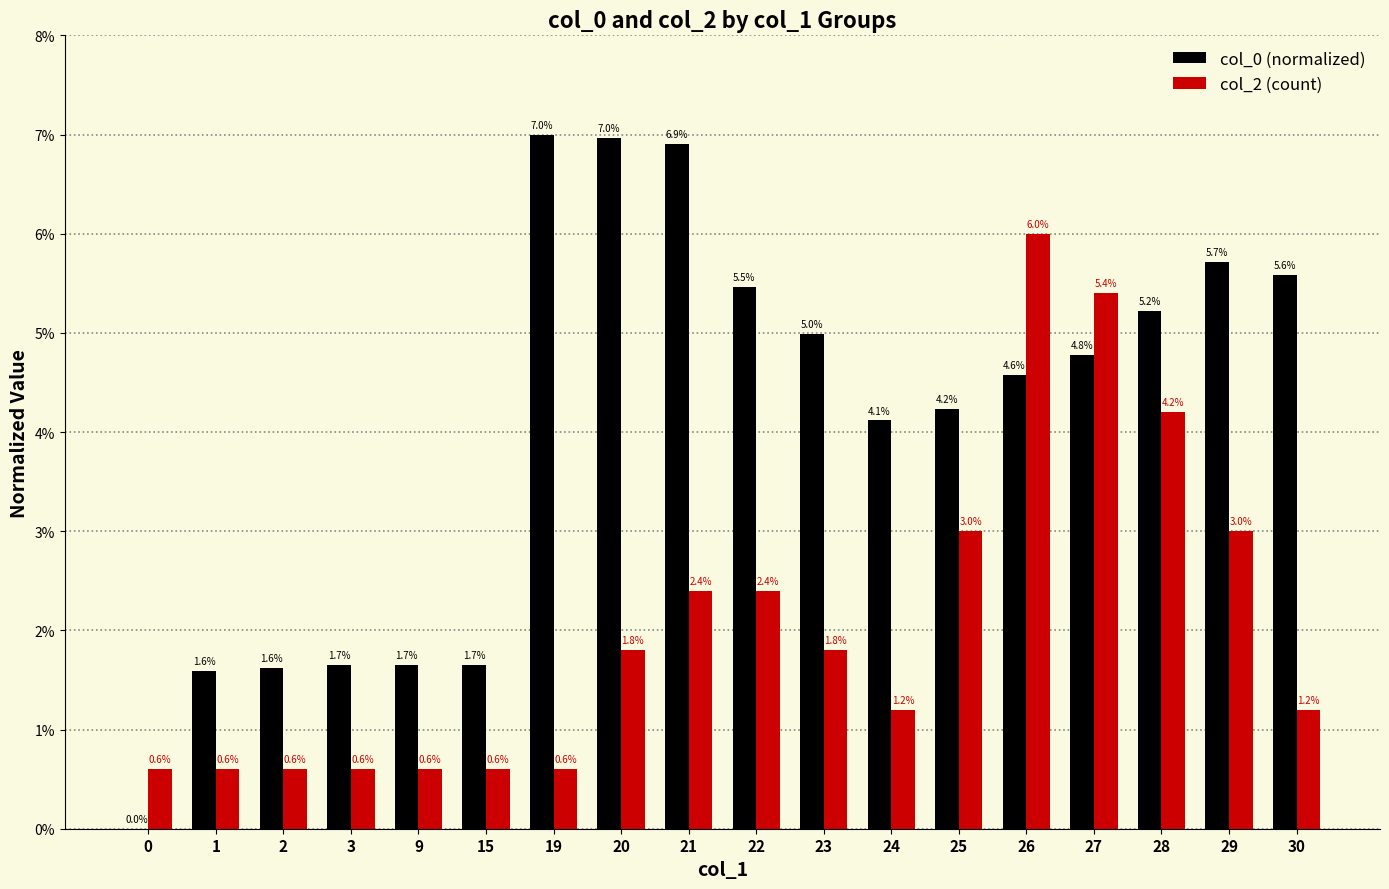

The value of col_2 (count) at 29 is 4.3. True or false?

False